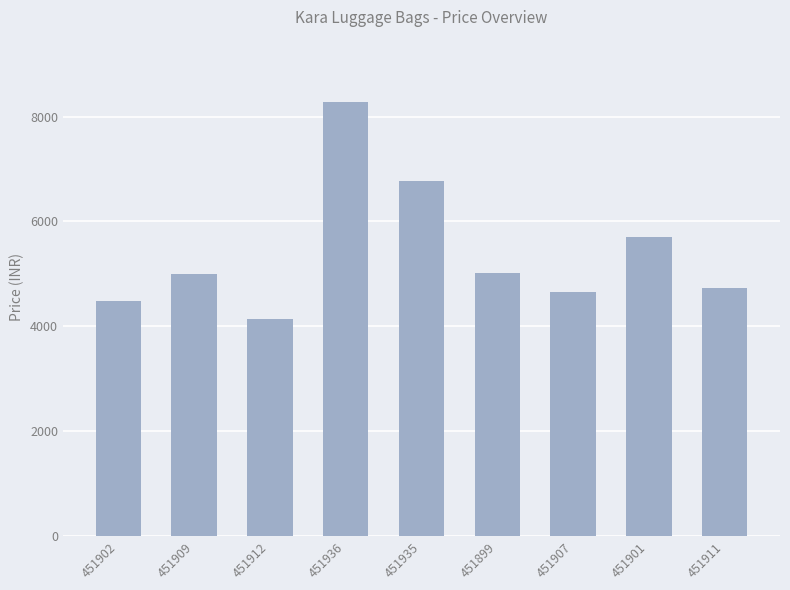

Are the bars horizontal?

No